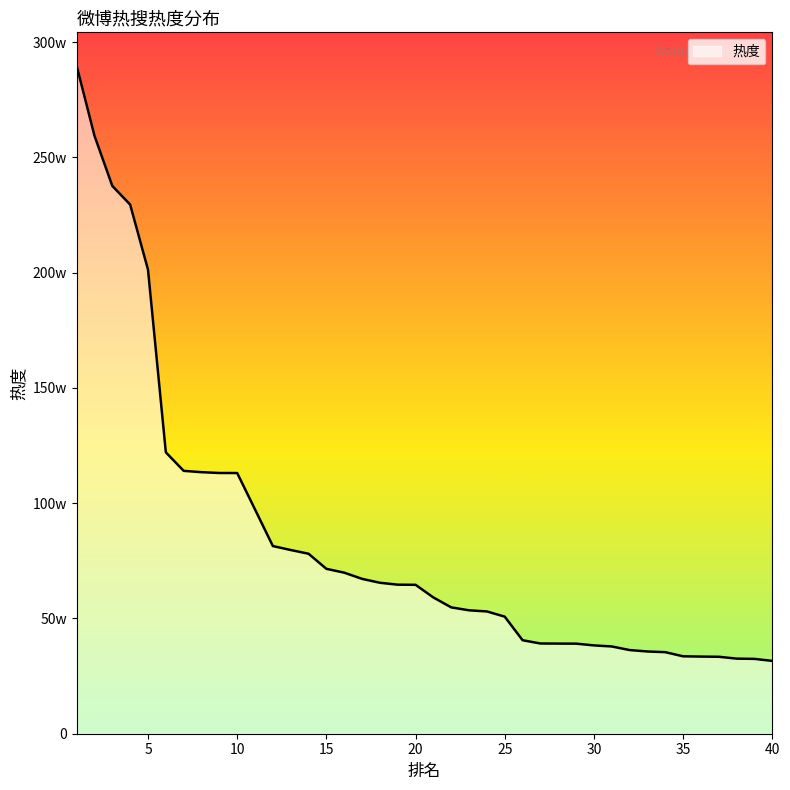

Does the chart have visible grid lines?

No